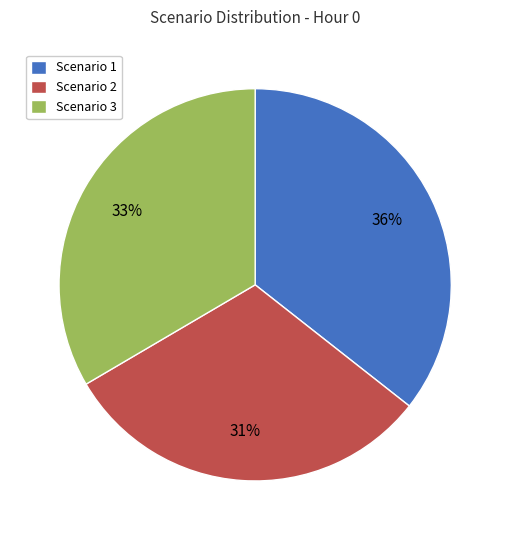

Approximately how many times larger is the value at Scenario 1 compared to Scenario 2?

1.2